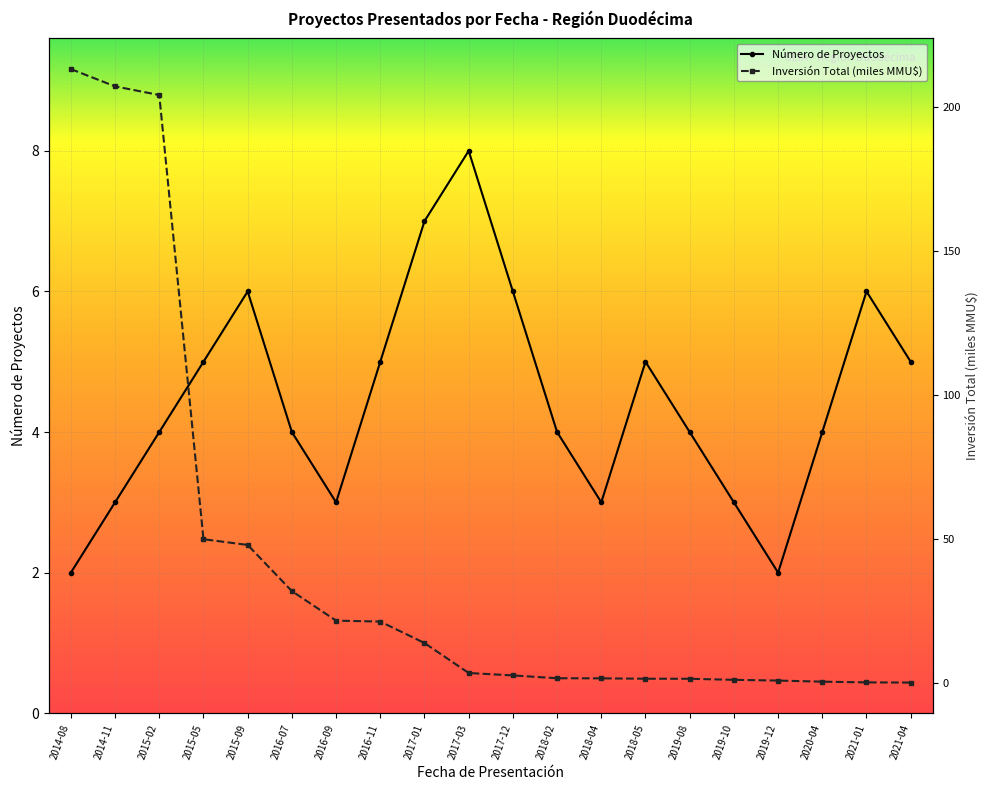

Is the value of Número de Proyectos at 2016-11 greater than the value of Inversión Total (MMU$) at 2018-05?

Yes